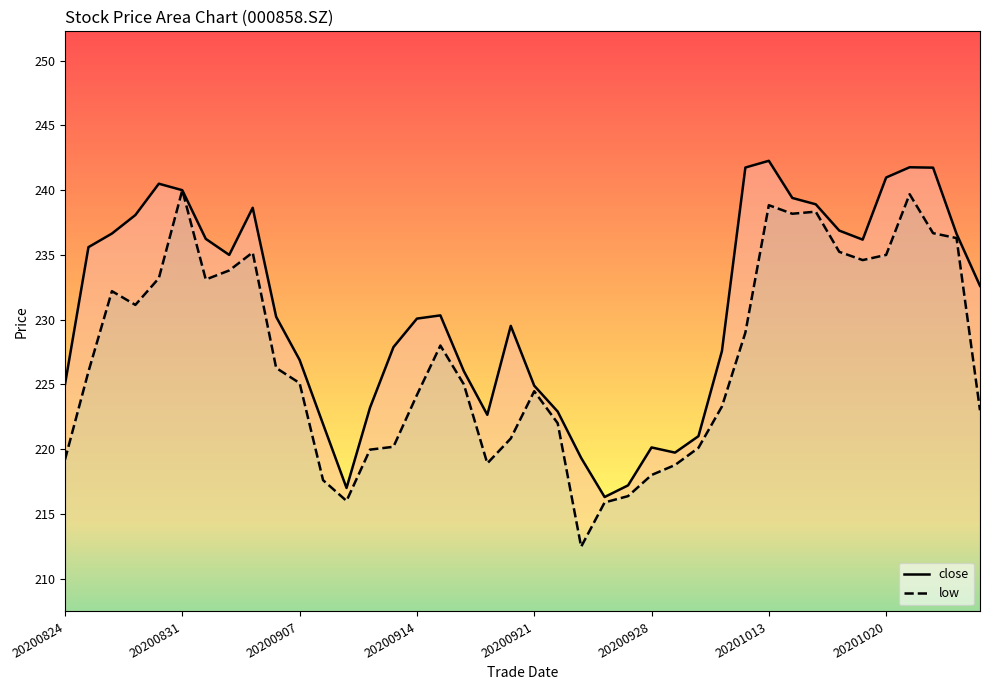

Does the chart have visible grid lines?

No